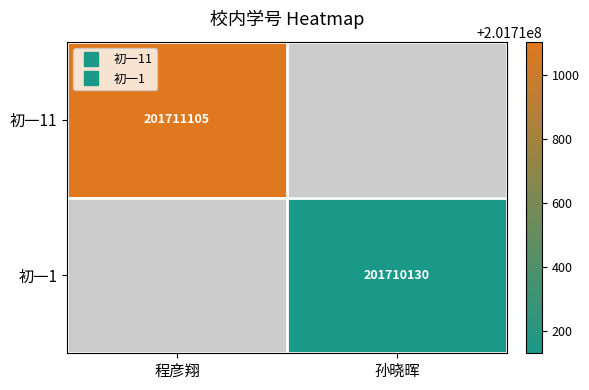

How many values in 初一1 are above zero?

1